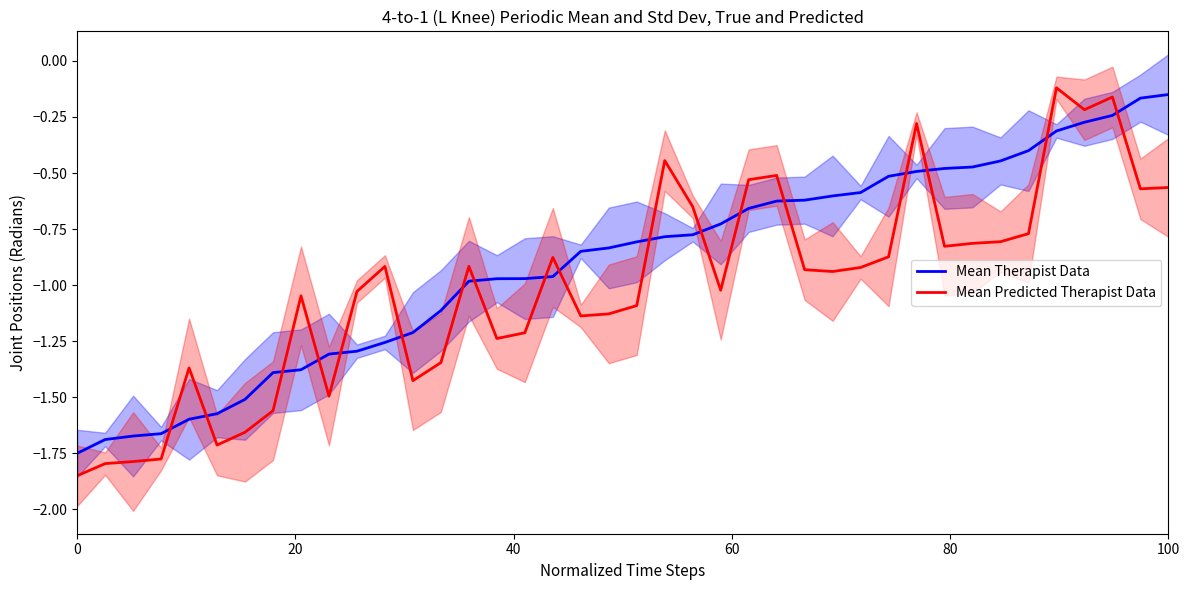

Which series has the widest spread of values?

Mean Predicted Therapist Data